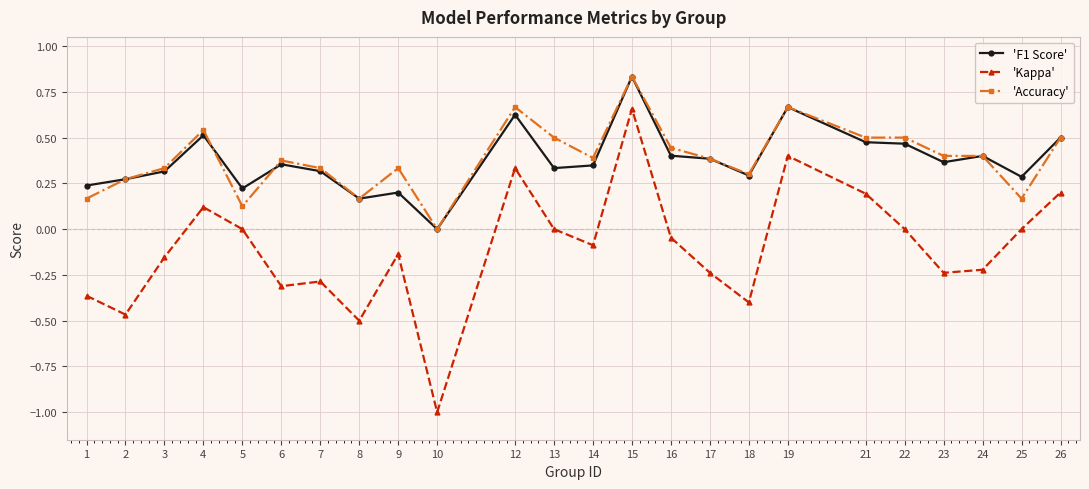

True or false: 'F1 Score' and 'Kappa' cross at least once.

False